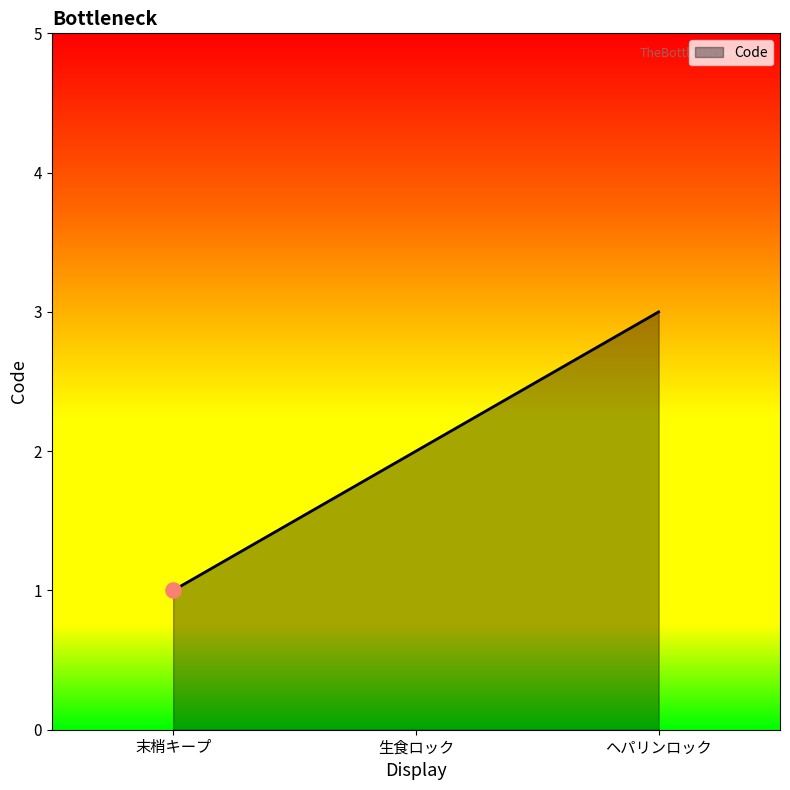

What is the change in value from 末梢キープ to ヘパリンロック?

+2